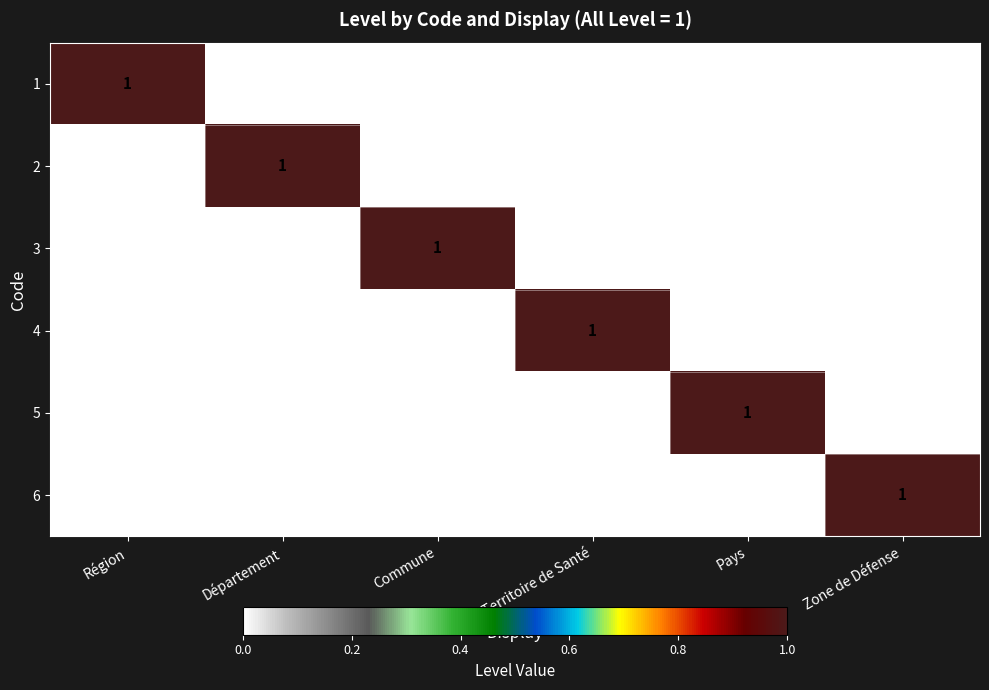

What is the total value across all series at Commune?

1